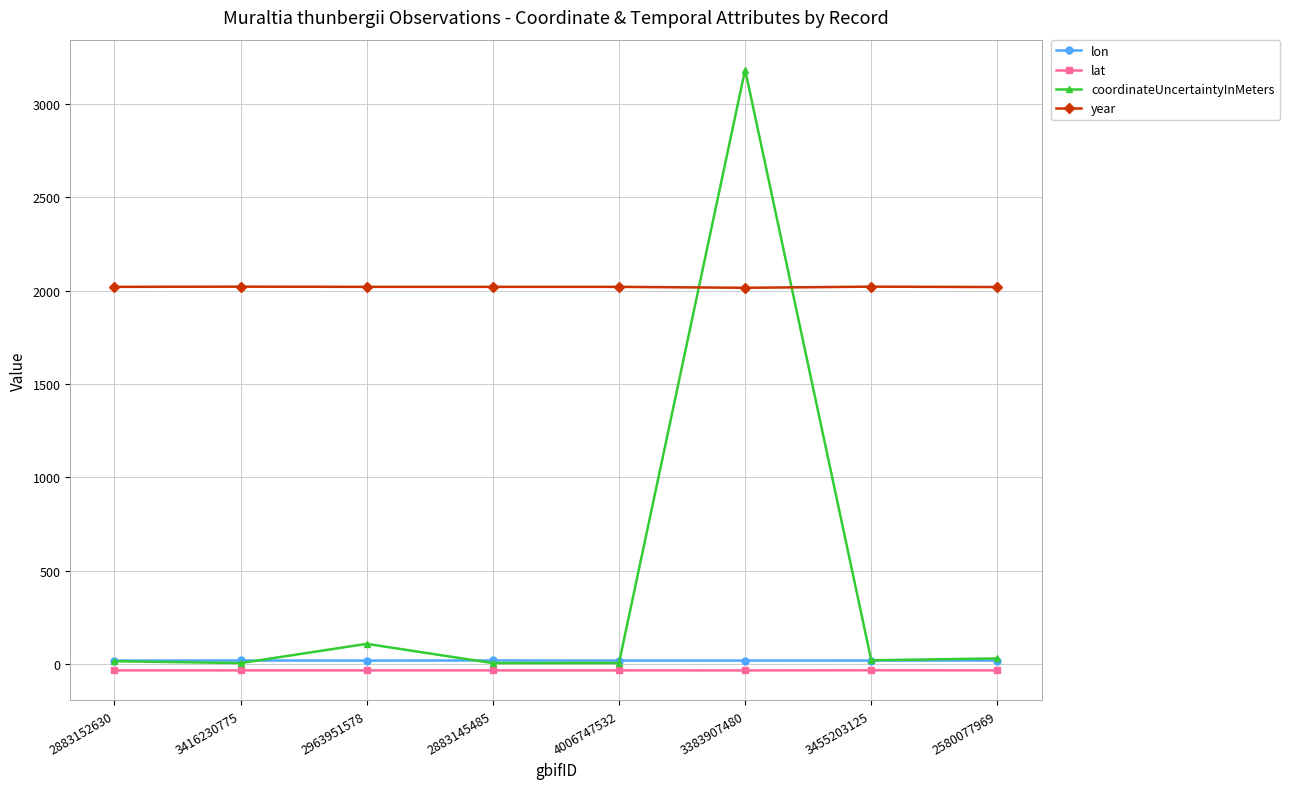

What is the average value of the year series?

2019.5